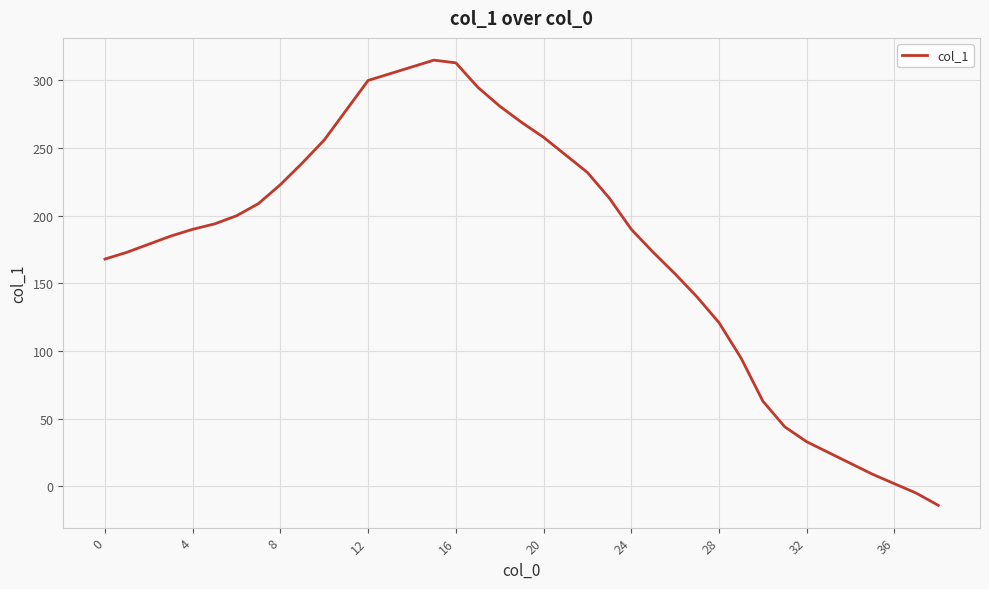

What is the minimum value shown in the chart?

-14